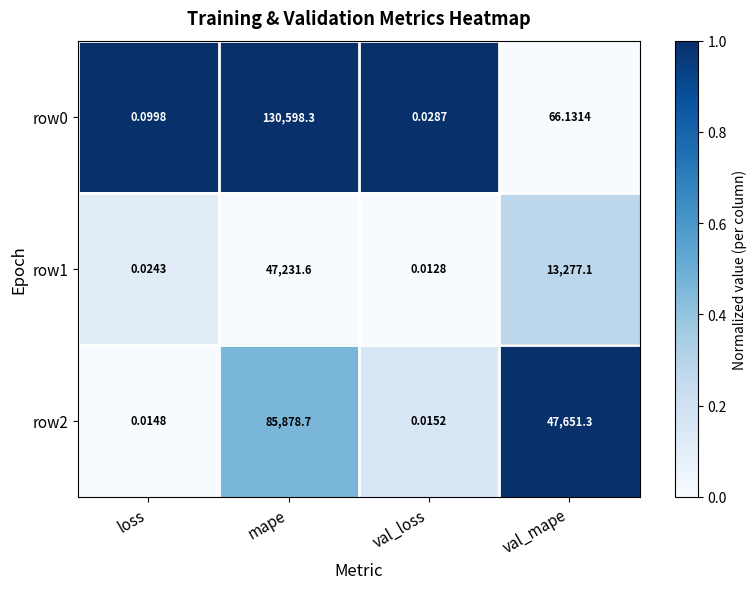

At how many categories does at least one series exceed 0?

4